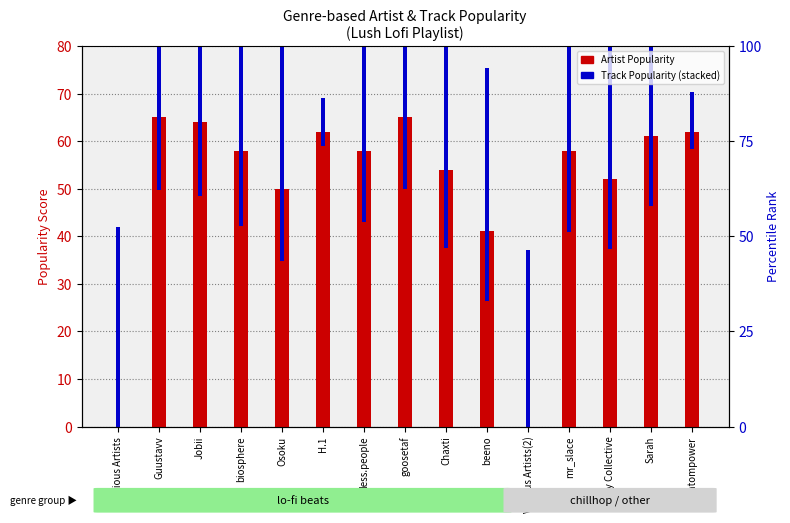

What value does the Artist Popularity series have at goosetaf, to the nearest 5?

65